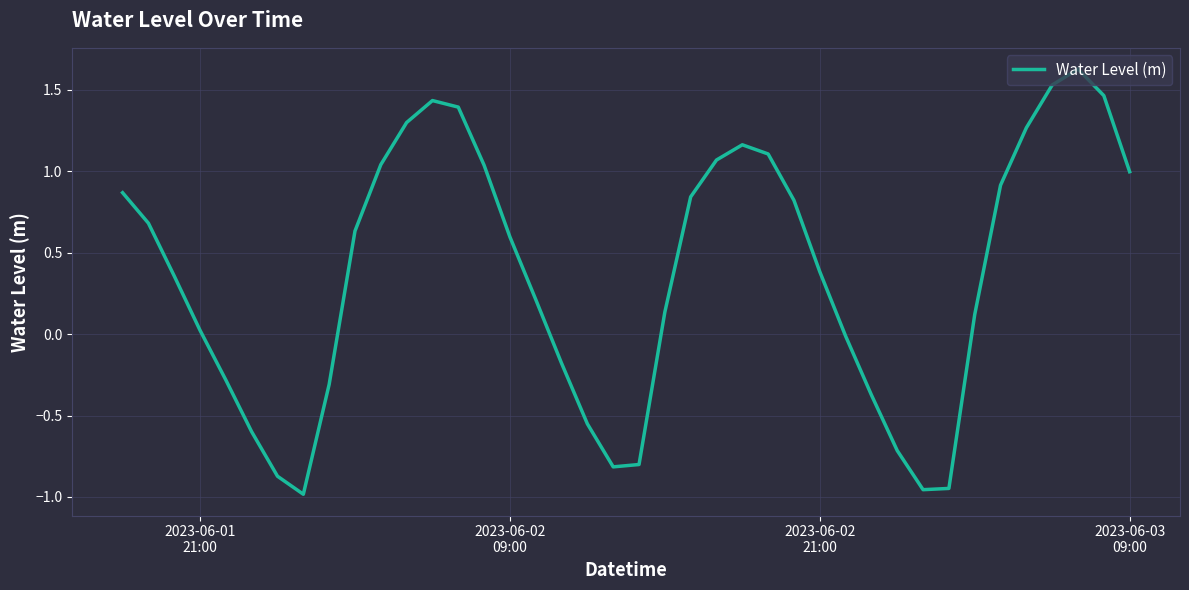

What is the difference between the maximum and minimum values?

2.6